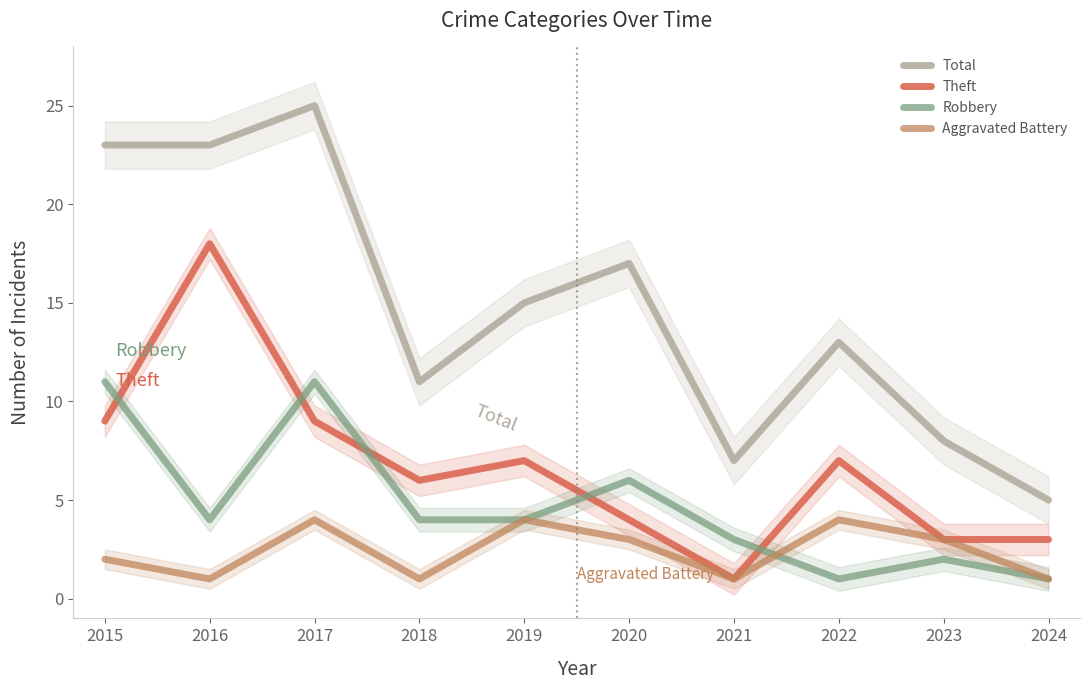

How many data points in Aggravated Battery are above 3?

3